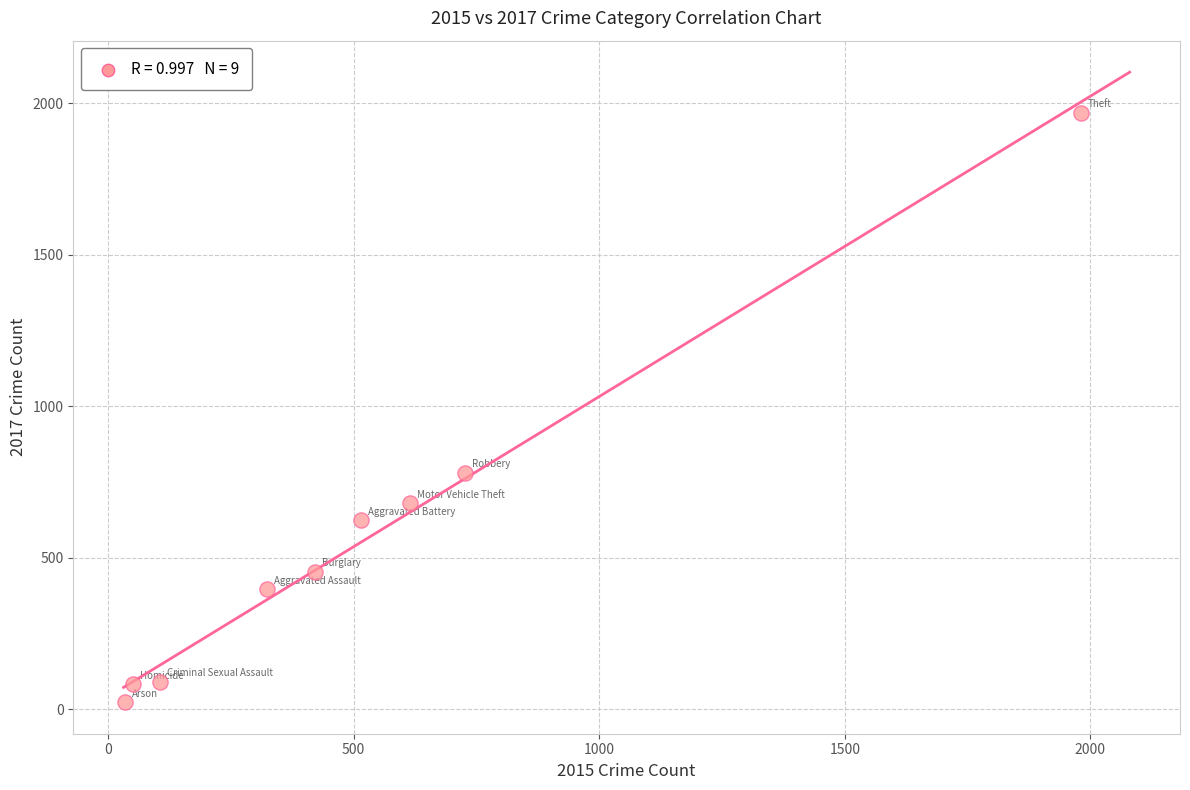

What Y value in the scatter plot is closest to 995?

780